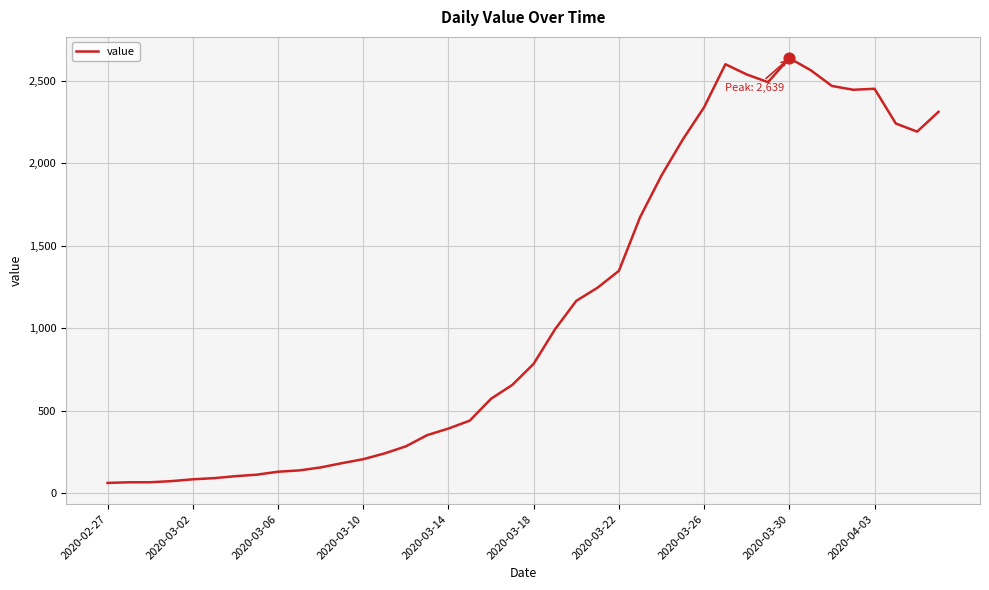

What is the minimum value shown in the chart?

61